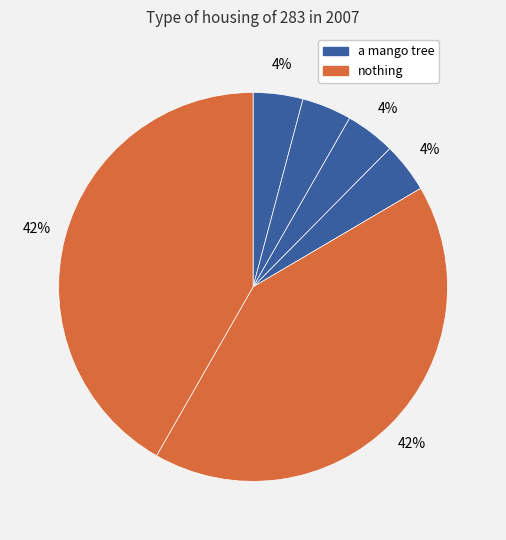

Count the number of slices in the pie.

6